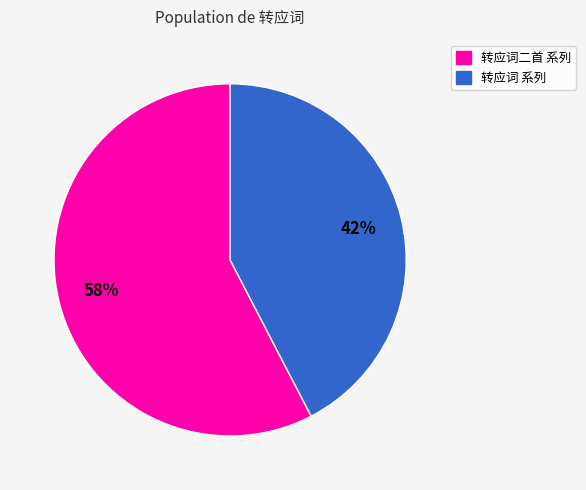

Does any single category account for the majority?

Yes